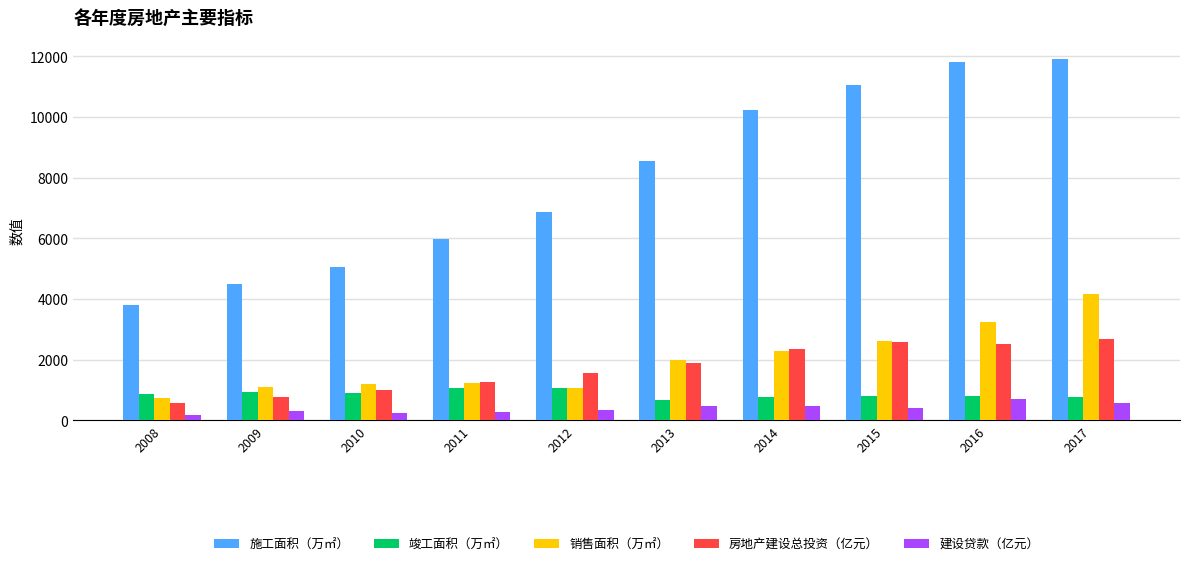

At which category is the sum across all series the highest?

2017